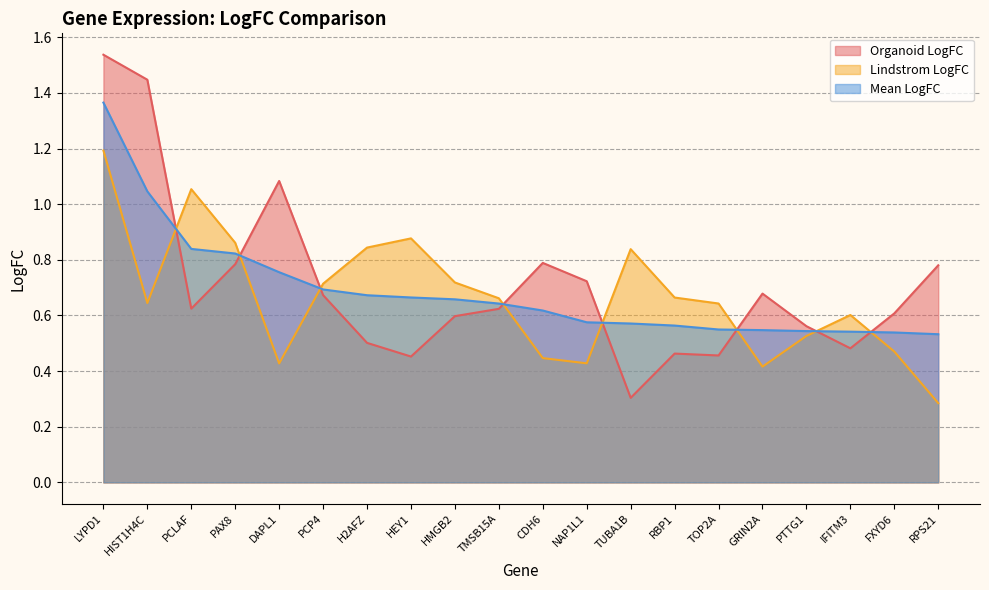

The MeanLogFC_series series shows 0.9 at HEY1. True or false?

False